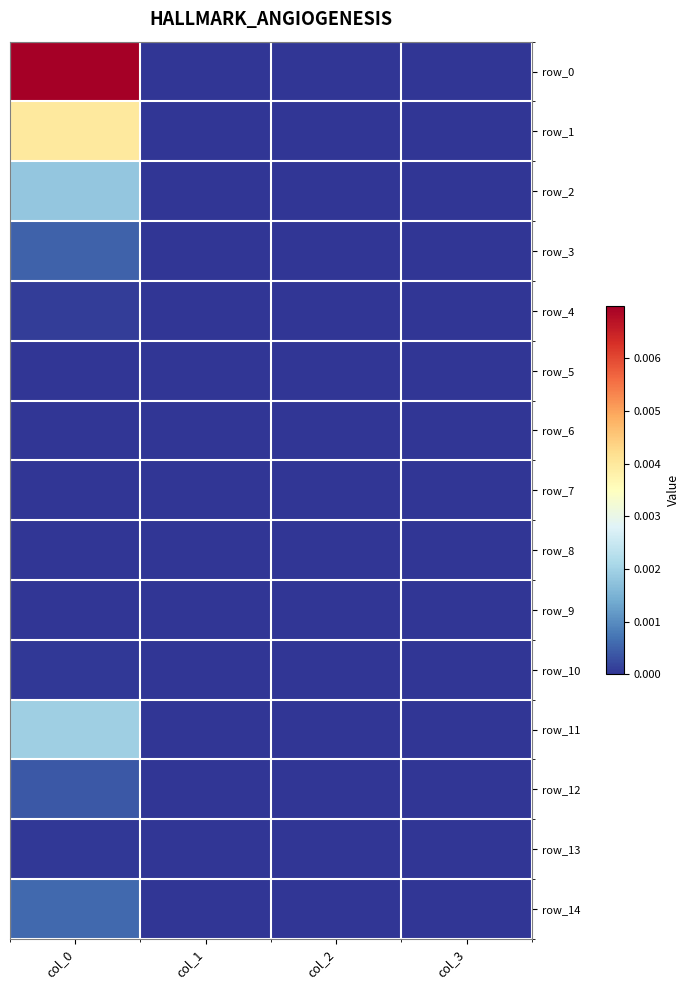

At which category is the sum across all series the highest?

col_0